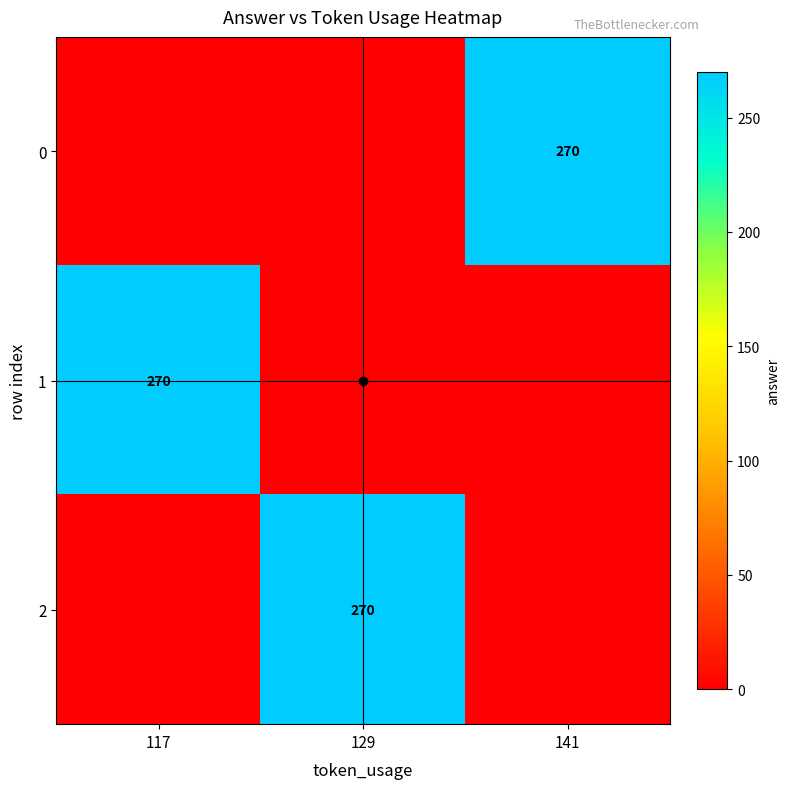

The 2 series shows 270 at 129. True or false?

True